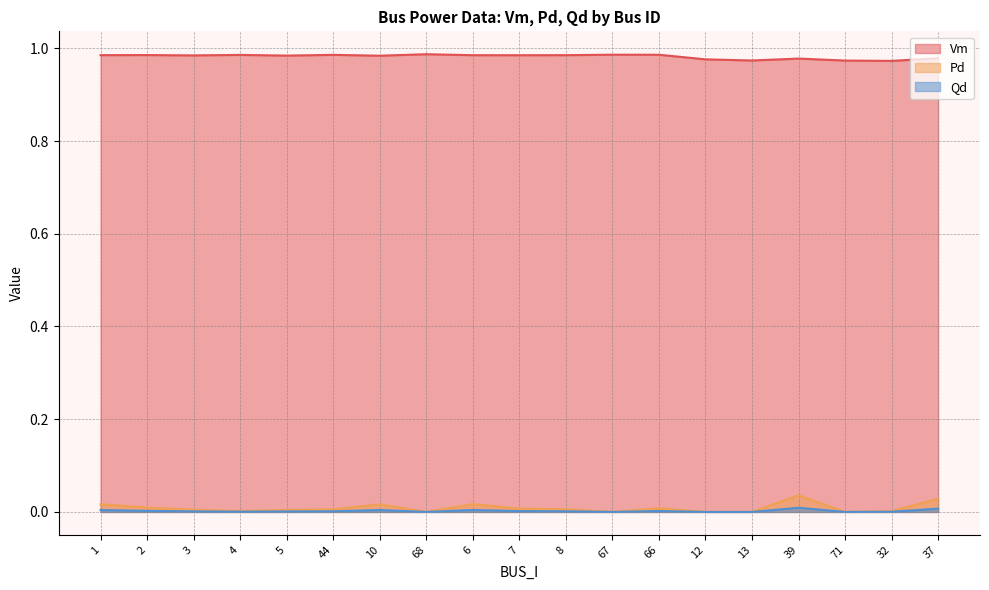

True or false: Vm and Qd cross at least once.

False